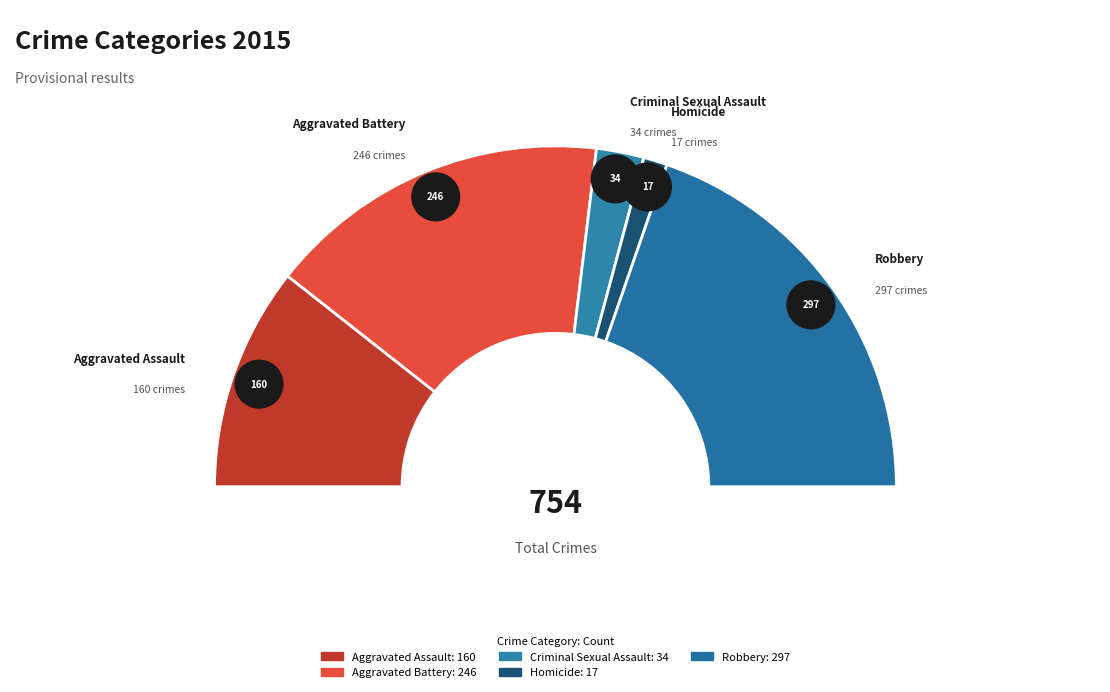

What is the change in value from Criminal Sexual Assault to Robbery?

+263